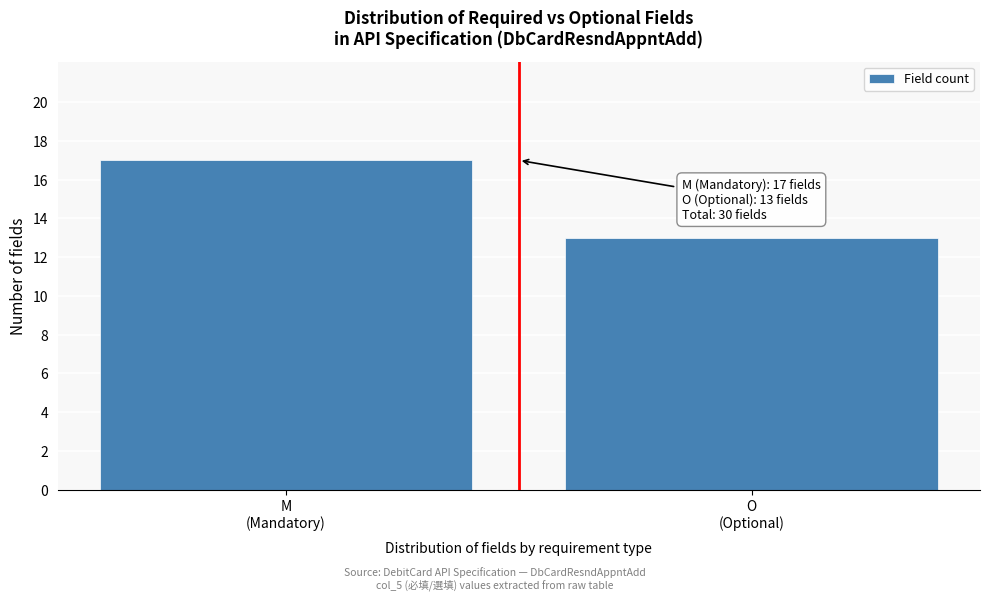

Reading left to right, transcribe all the data shown in this chart.

17	13